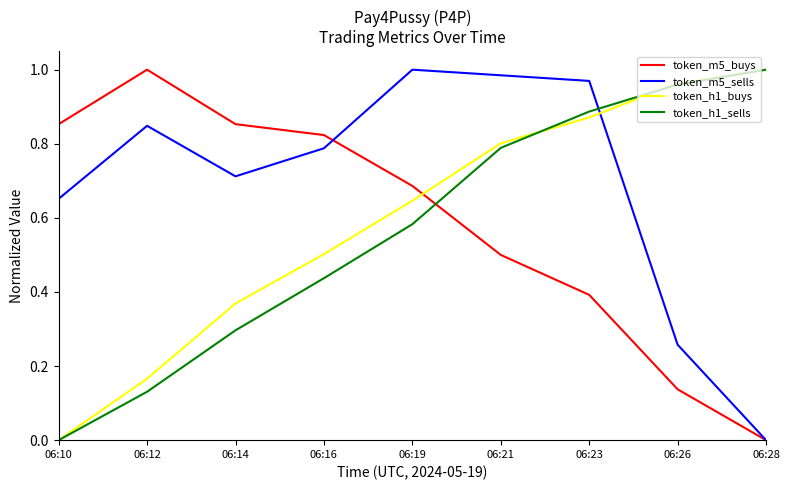

How many lines are shown in the chart?

4